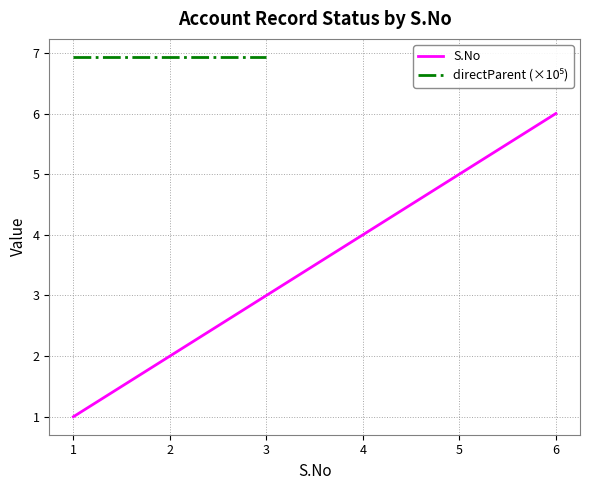

Is this an area chart (filled region under the line)?

No